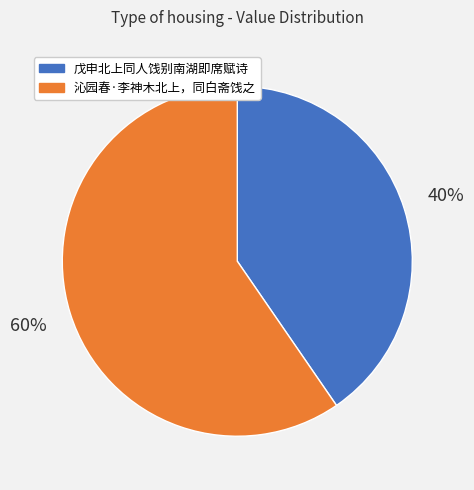

To the nearest percent, what is the combined percentage of 沁园春·李神木北上，同白斋饯之 and 戊申北上同人饯别南湖即席赋诗?

100%